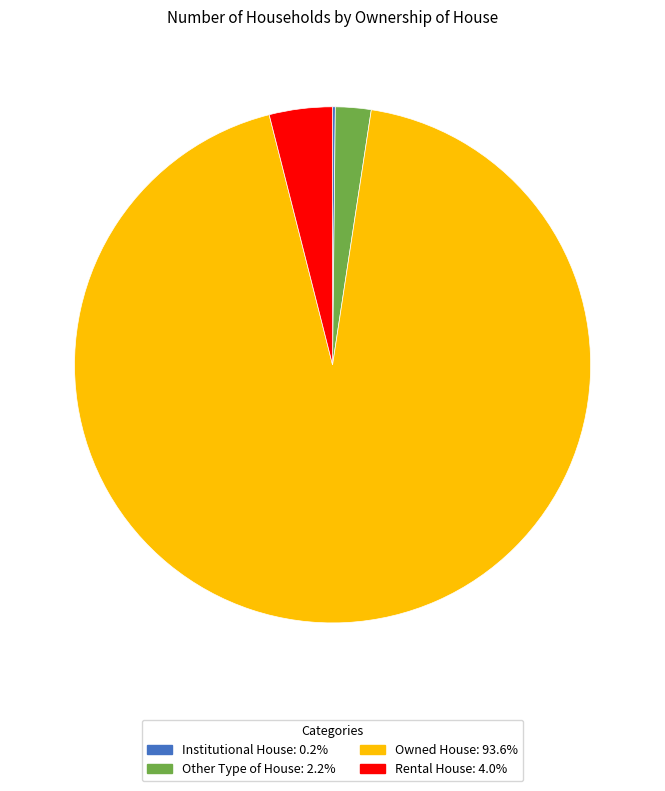

Does Rental House account for over 50% of the chart?

No